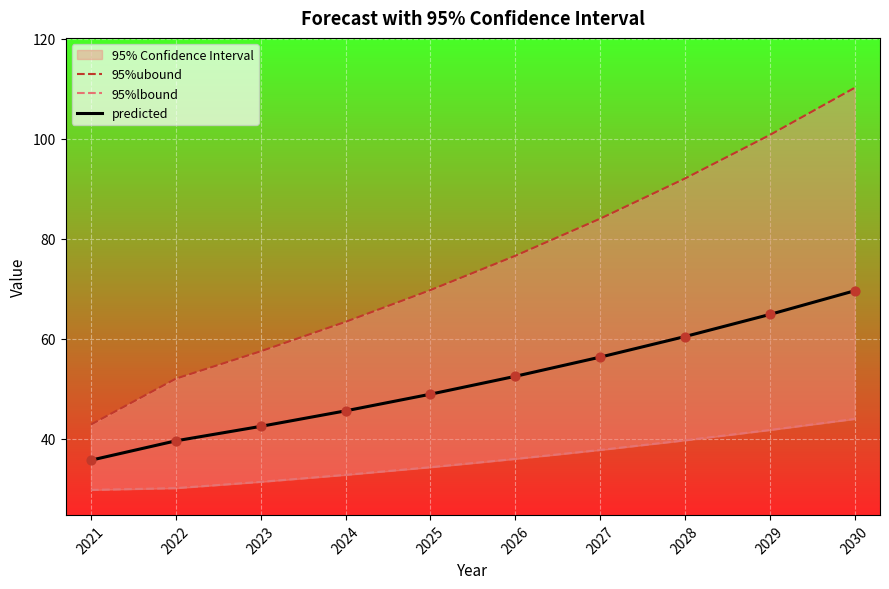

At which category is the sum across all series the highest?

2030